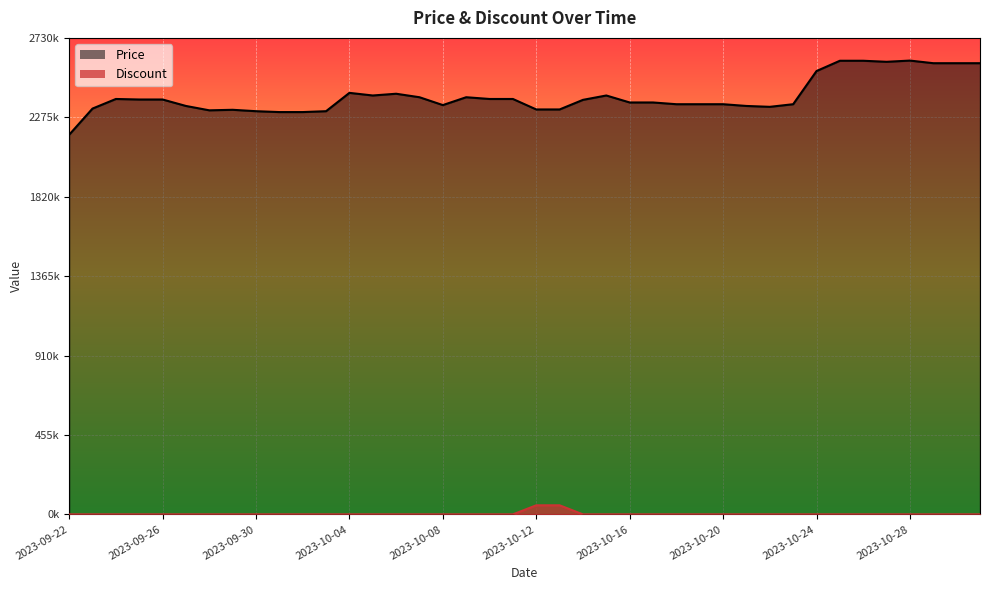

True or false: Price and Discount cross at least once.

False